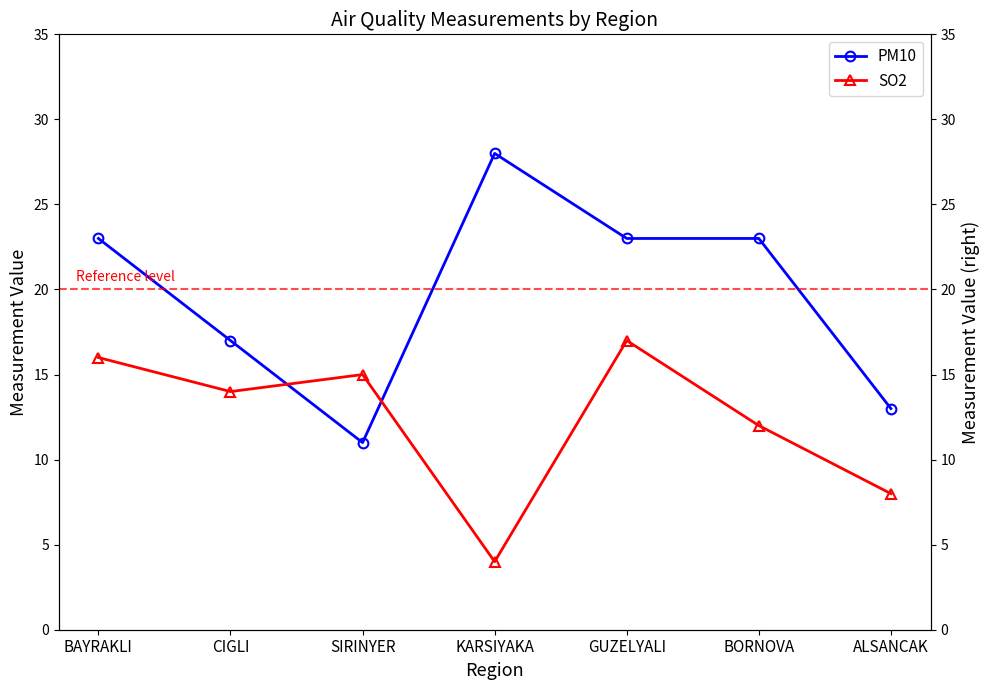

What is the difference between the highest and lowest values at GUZELYALI?

6